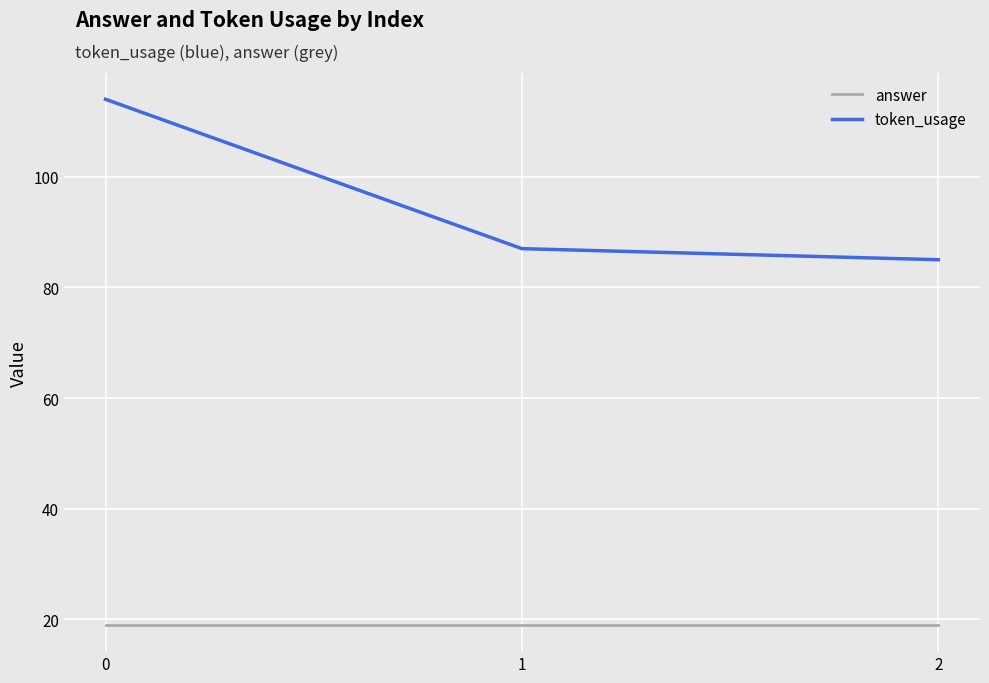

Does the chart display data point markers on the line(s)?

No